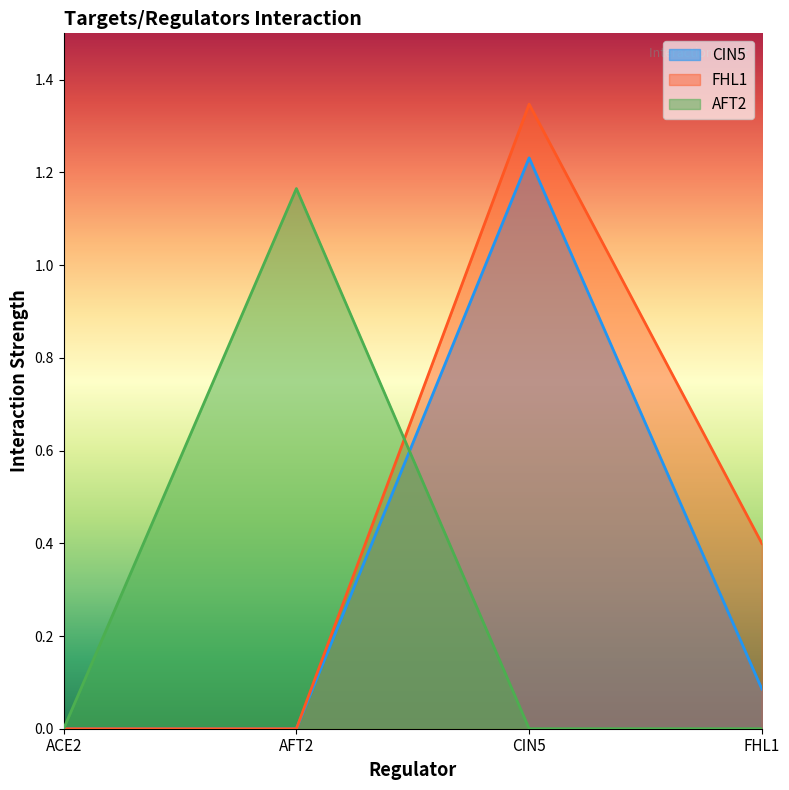

How many FHL1 values are between 0 and 1?

3